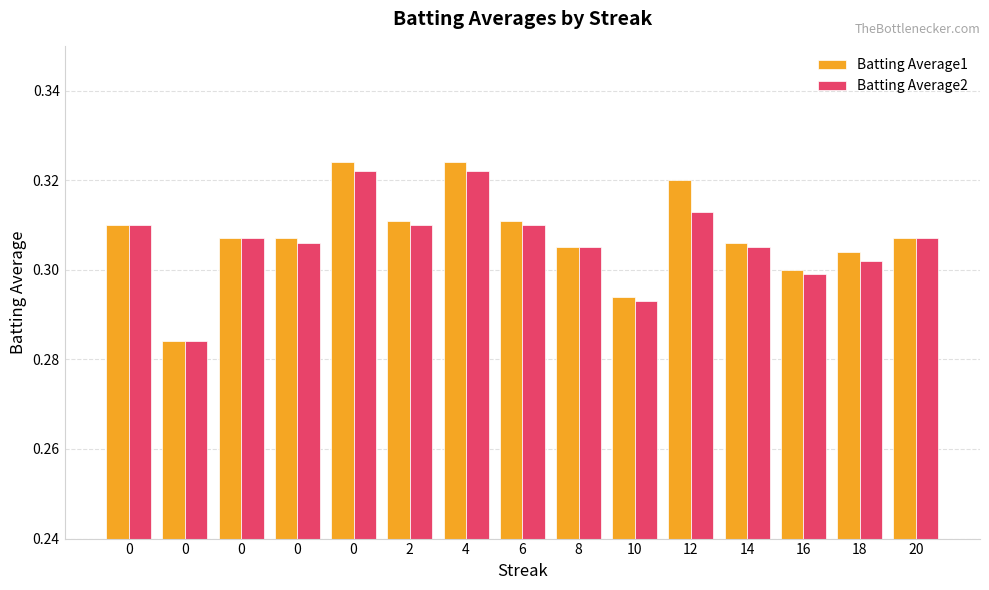

How many groups of bars are there?

15